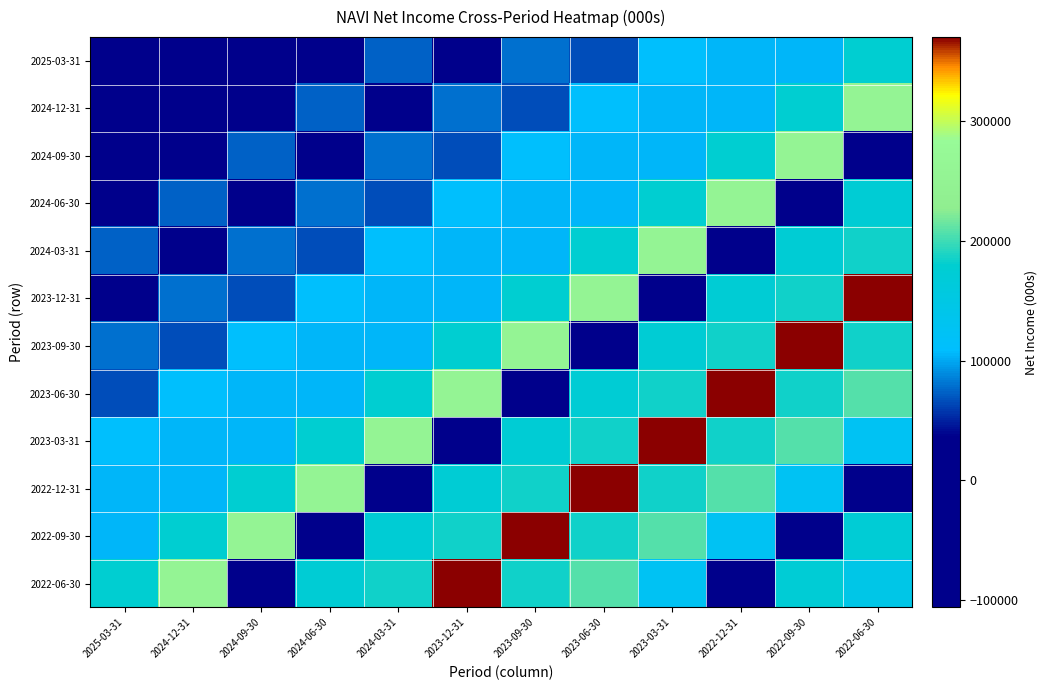

Which series has the largest total across all categories?

2023-03-31